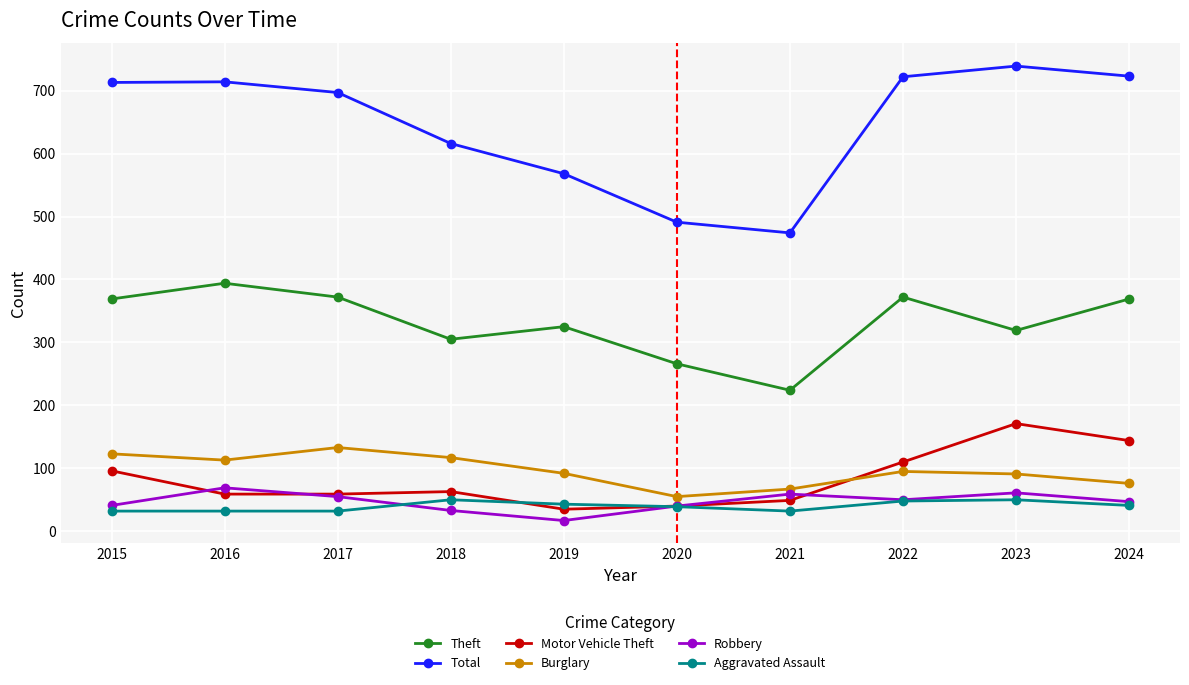

How many categories are shown in the chart?

10